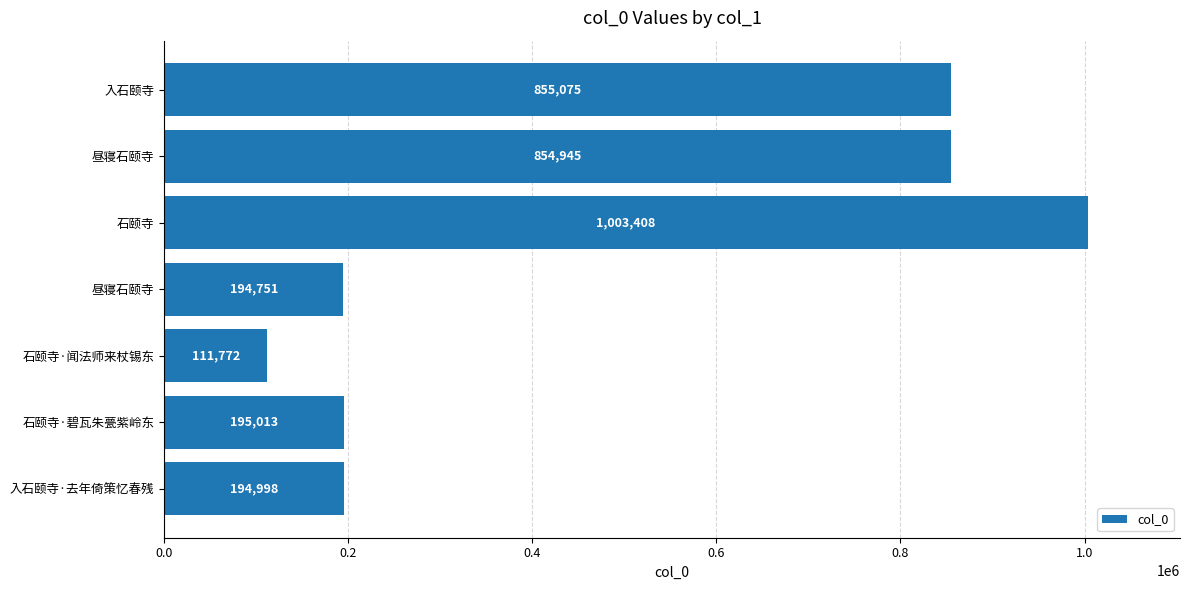

What is the greatest value displayed?

1003408